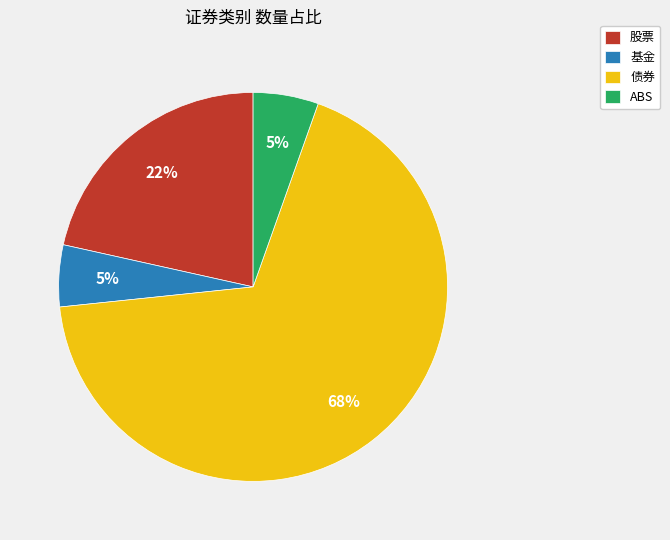

Do 股票 and ABS together represent more than half of the pie?

No